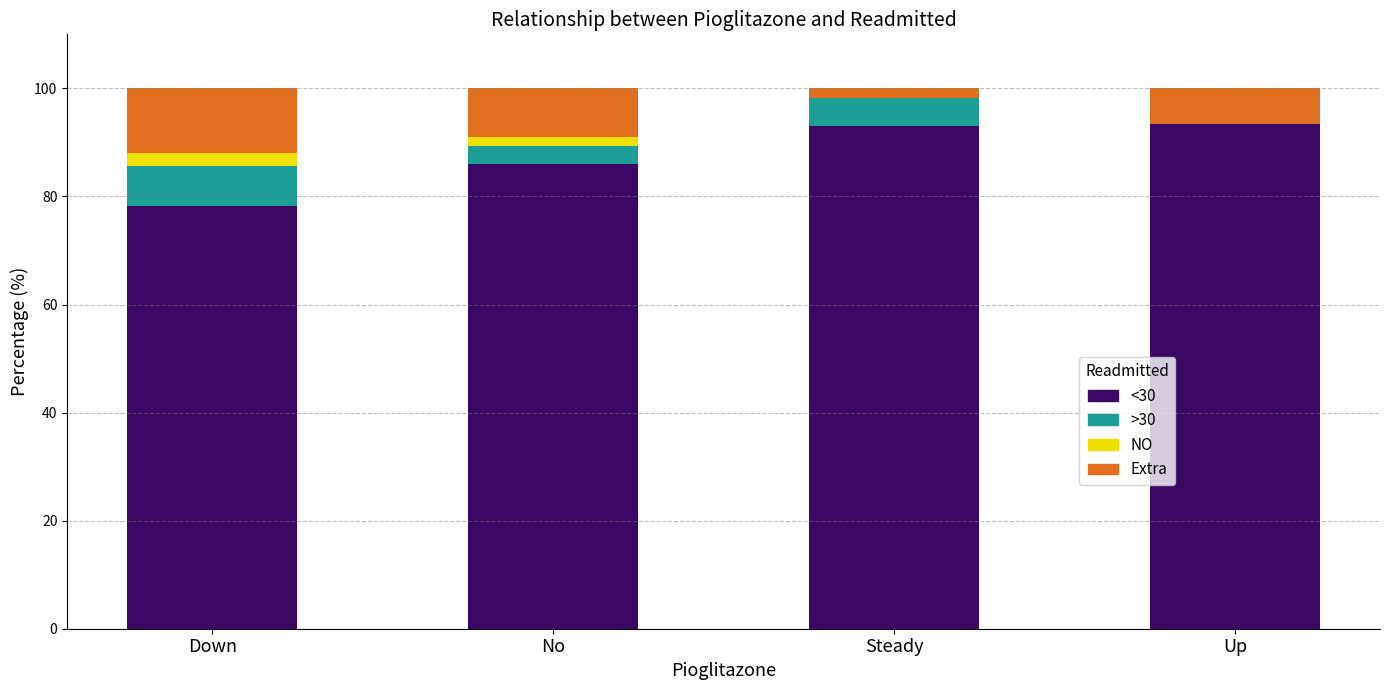

What is the total value across all series at Down?

100.0